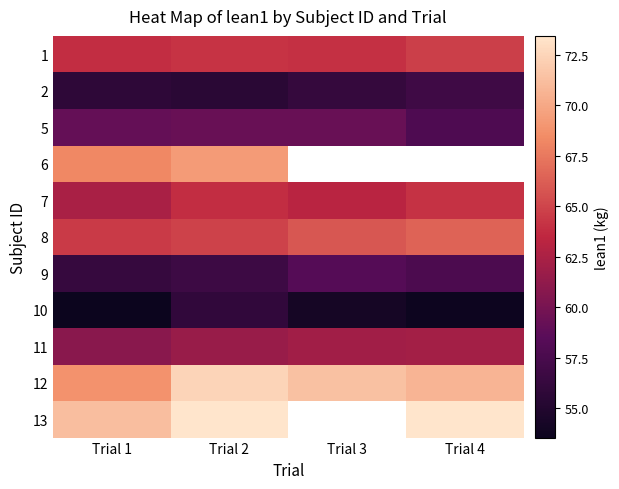

Is the value of 6 at Trial 2 greater than the value of 2 at Trial 3?

Yes